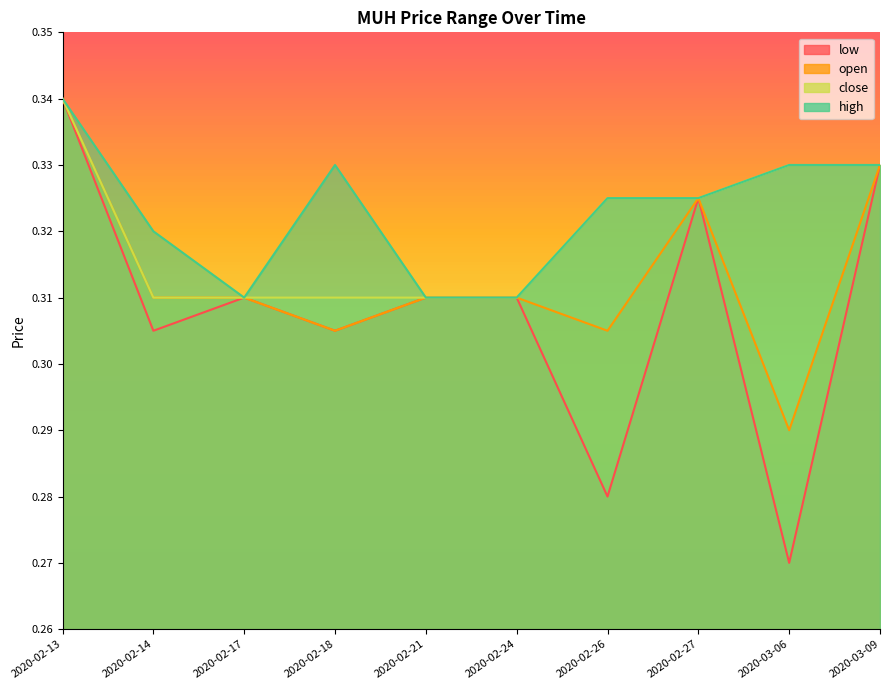

Reading left to right, transcribe all the data shown in this chart.

low: 2020-02-13=0.3	2020-02-14=0.3	2020-02-17=0.3	2020-02-18=0.3	2020-02-21=0.3	2020-02-24=0.3	2020-02-26=0.3	2020-02-27=0.3	2020-03-06=0.3	2020-03-09=0.3
open: 2020-02-13=0.3	2020-02-14=0.3	2020-02-17=0.3	2020-02-18=0.3	2020-02-21=0.3	2020-02-24=0.3	2020-02-26=0.3	2020-02-27=0.3	2020-03-06=0.3	2020-03-09=0.3
close: 2020-02-13=0.3	2020-02-14=0.3	2020-02-17=0.3	2020-02-18=0.3	2020-02-21=0.3	2020-02-24=0.3	2020-02-26=0.3	2020-02-27=0.3	2020-03-06=0.3	2020-03-09=0.3
high: 2020-02-13=0.3	2020-02-14=0.3	2020-02-17=0.3	2020-02-18=0.3	2020-02-21=0.3	2020-02-24=0.3	2020-02-26=0.3	2020-02-27=0.3	2020-03-06=0.3	2020-03-09=0.3